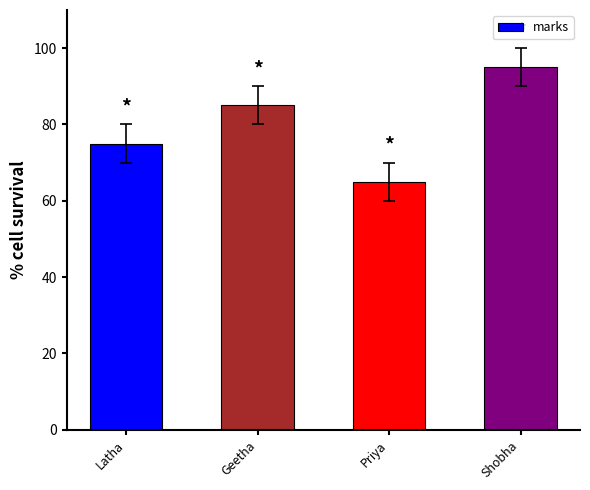

Reading left to right, what are all the values shown in this chart?

75	85	65	95